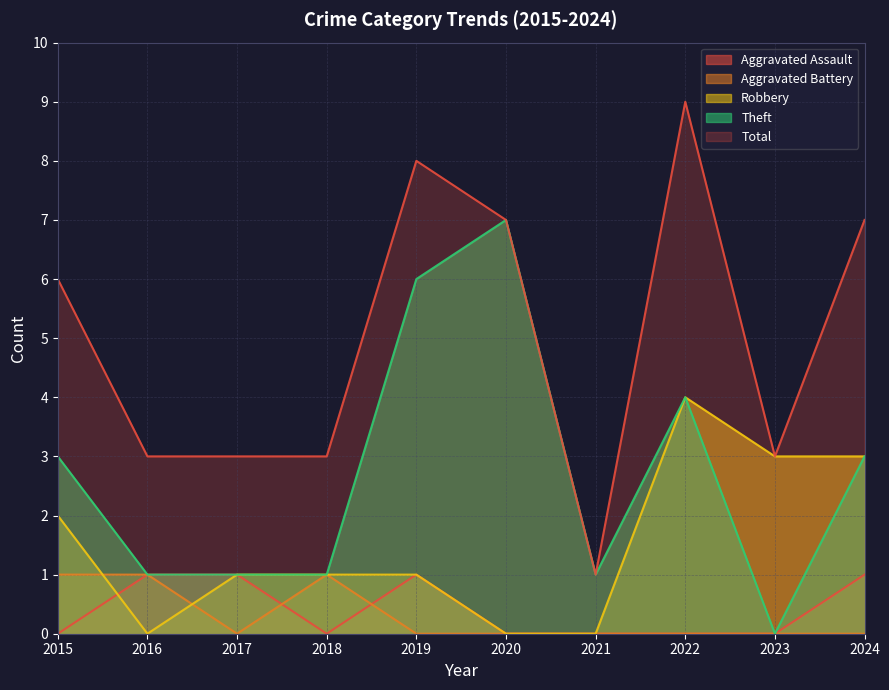

How many data points does each series have?

10